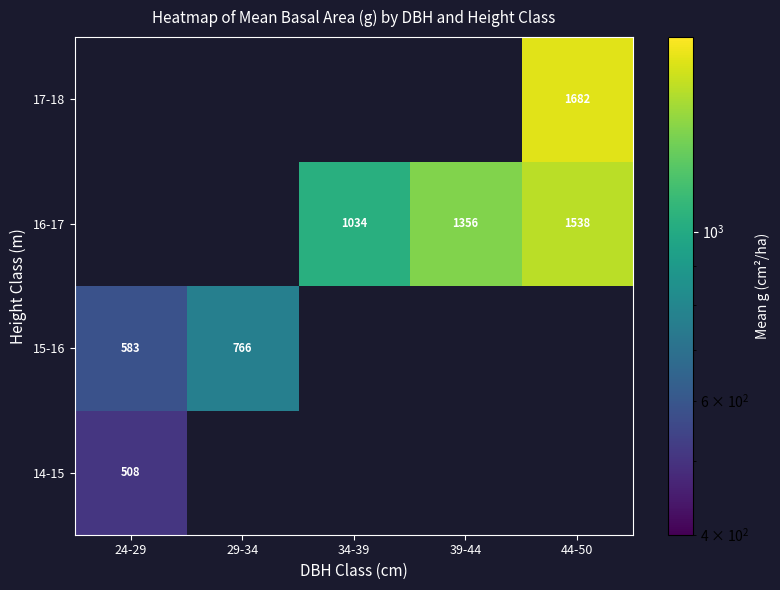

How many series are shown in this chart?

4